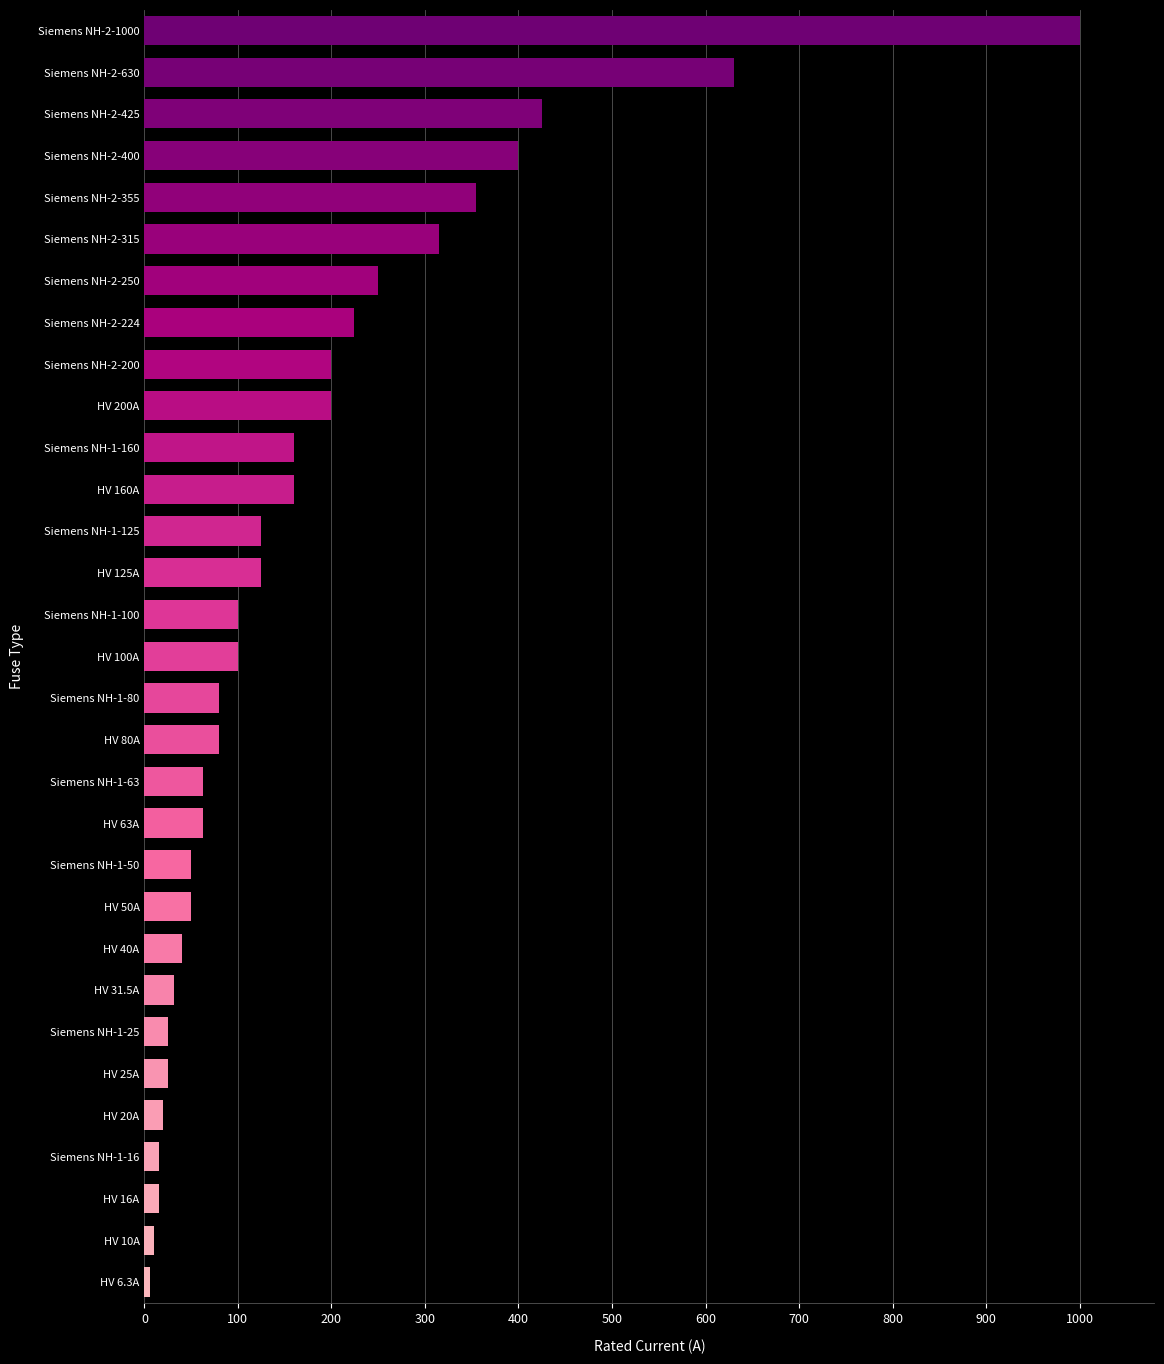

What is the maximum value shown in the chart?

1000.0